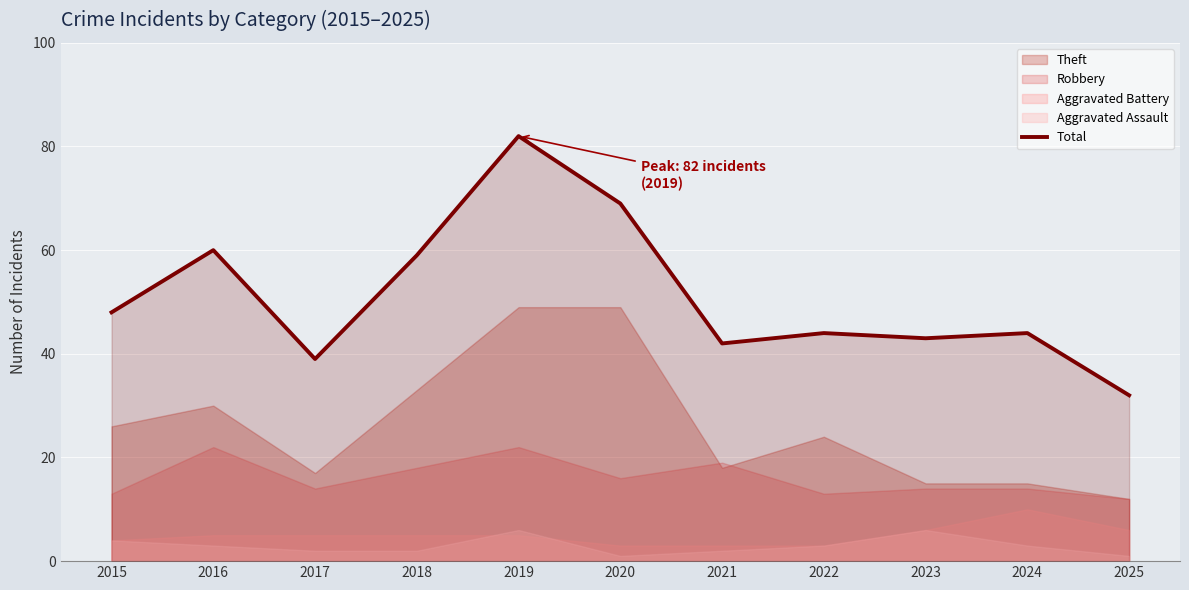

Rank the categories by value from lowest to highest.

2025, 2017, 2021, 2023, 2022, 2024, 2015, 2018, 2016, 2020, 2019